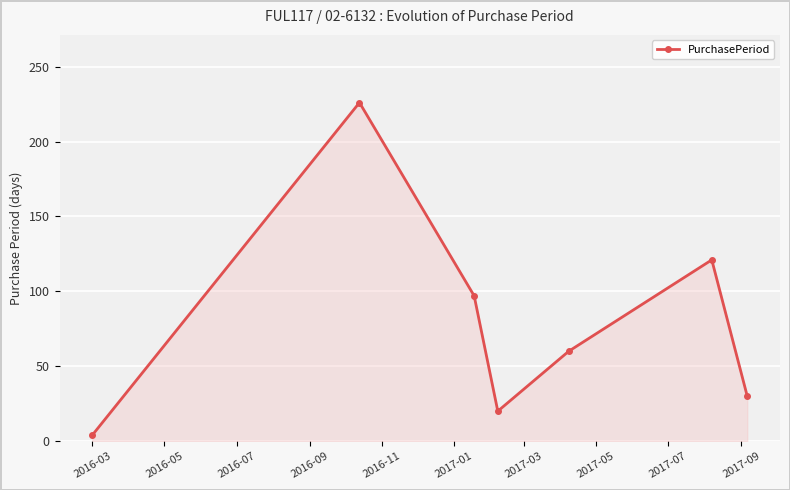

Reading left to right, extract all data points from this chart.

4	226	97	20	60	121	30